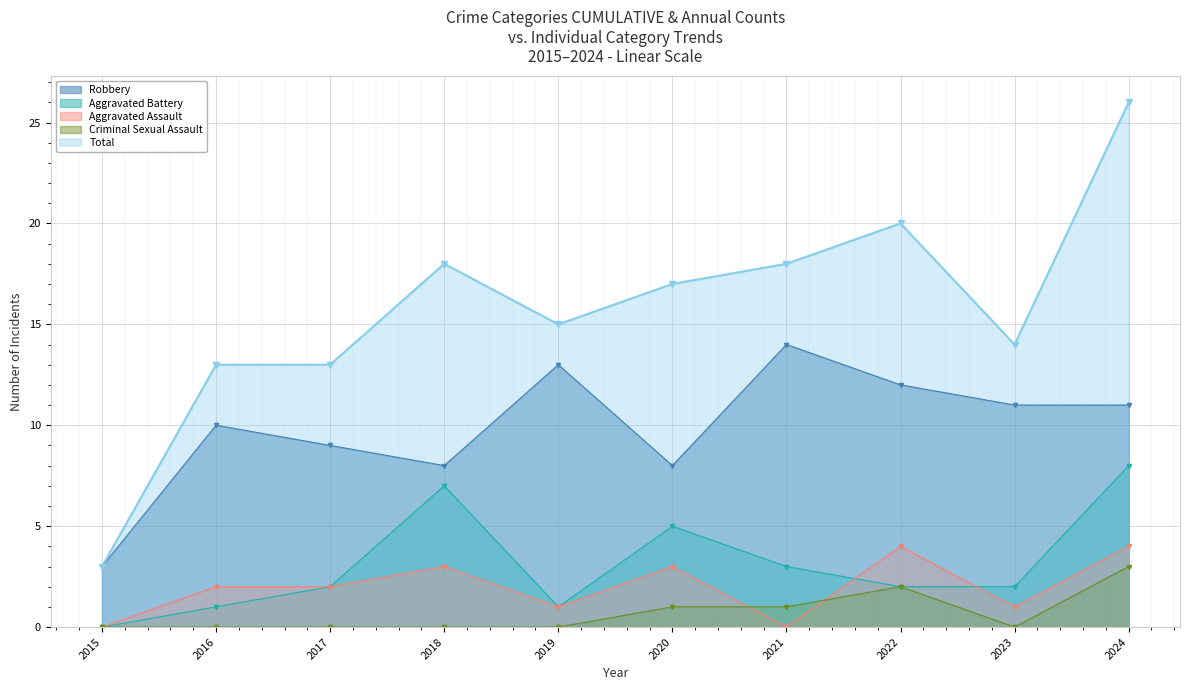

How many data points in Aggravated Battery are above 2?

4